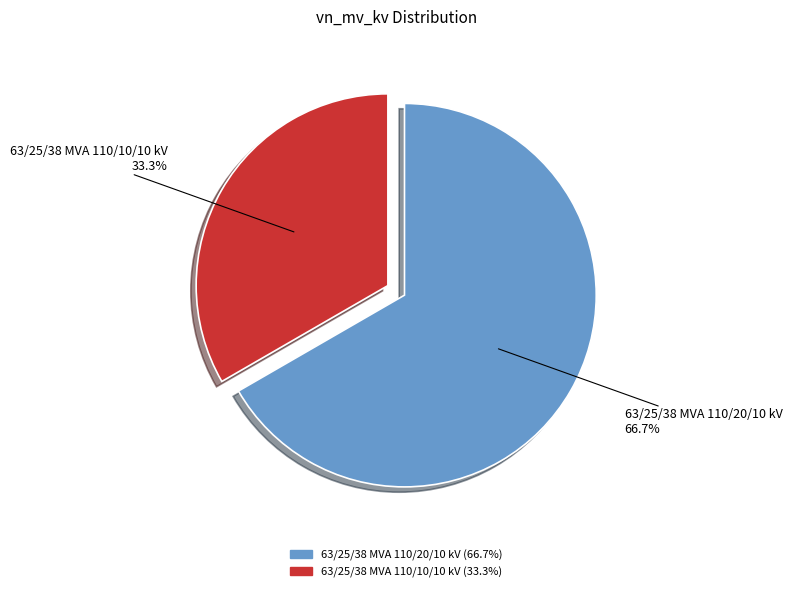

Count the number of slices in the pie.

2